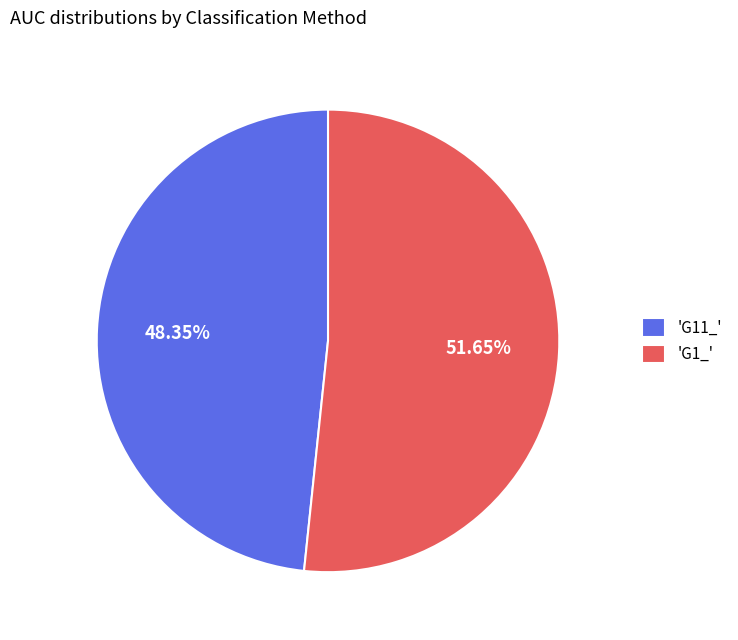

What is the majority slice?

'G1_'